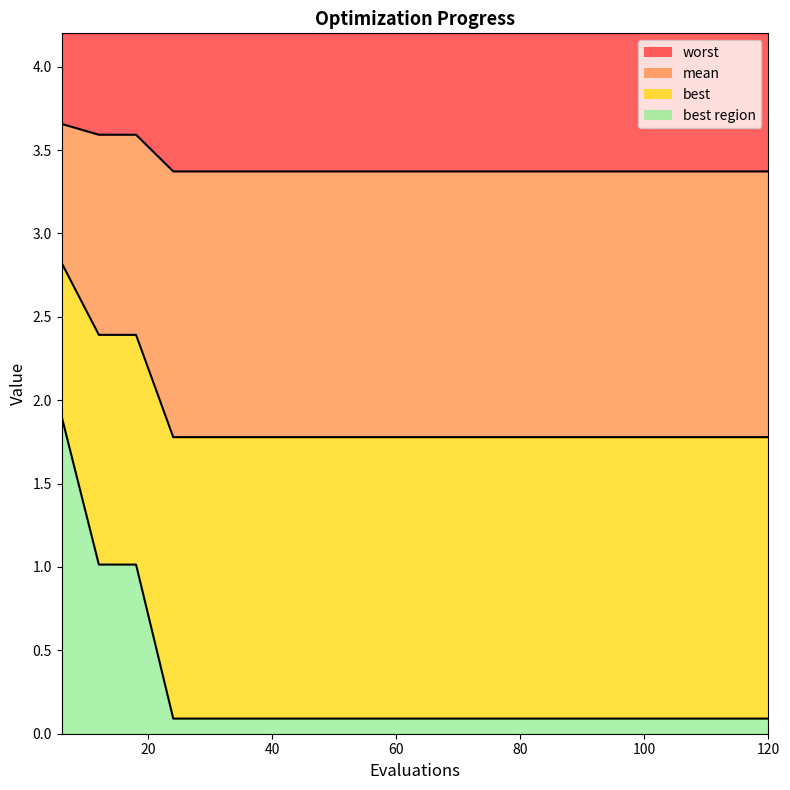

True or false: mean and best cross at least once.

False